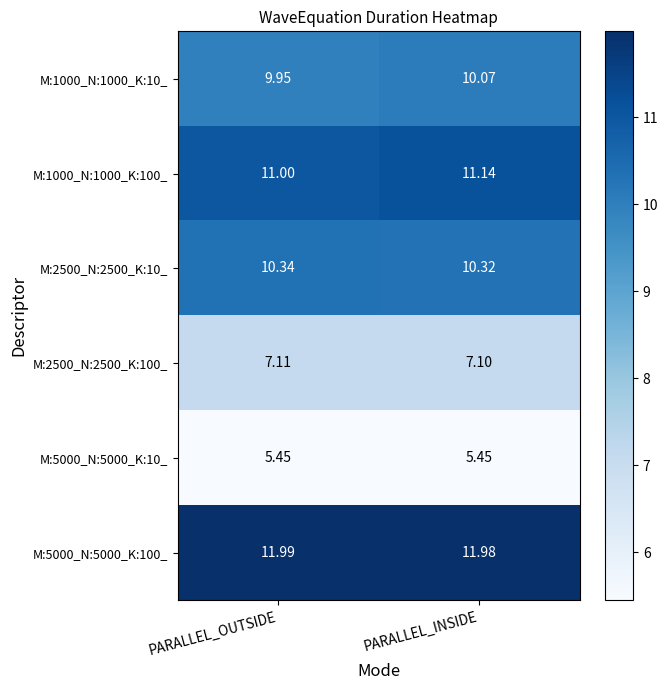

At how many categories does at least one series exceed 11?

2